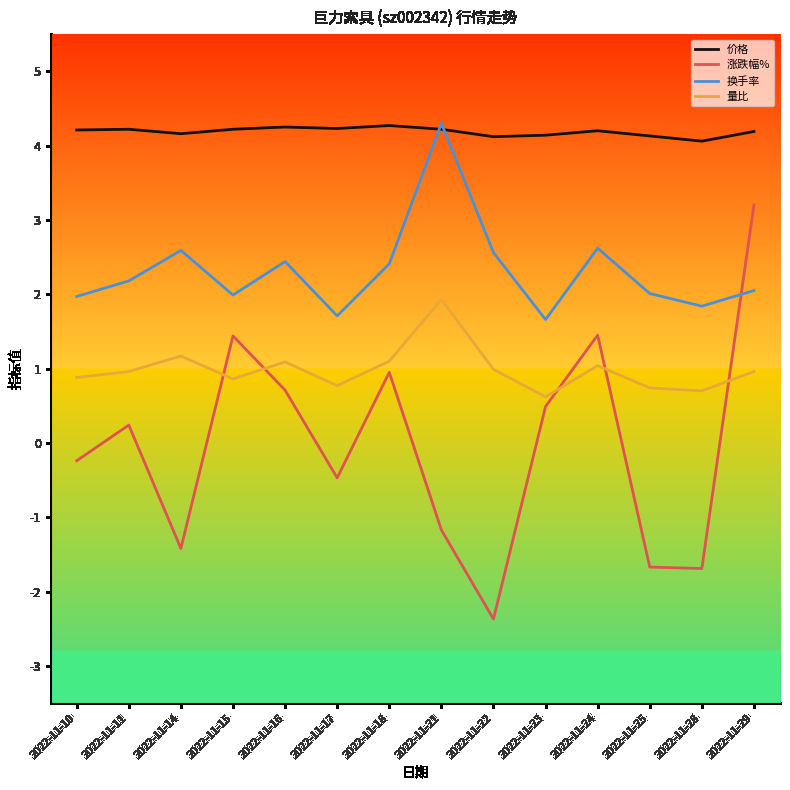

True or false: 量比 and 涨跌幅% intersect in this chart.

True